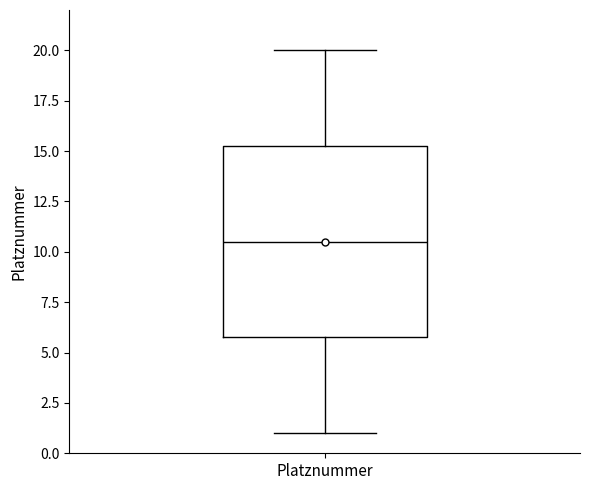

Read this box plot against the y-axis: the position of the median line, the range covered by the box, and the ends of both whiskers. The values are not printed on the chart, so give them approximately, as read against the axis.

median 10.5, box 6.0 to 15.5, whiskers 1.0 to 20.0